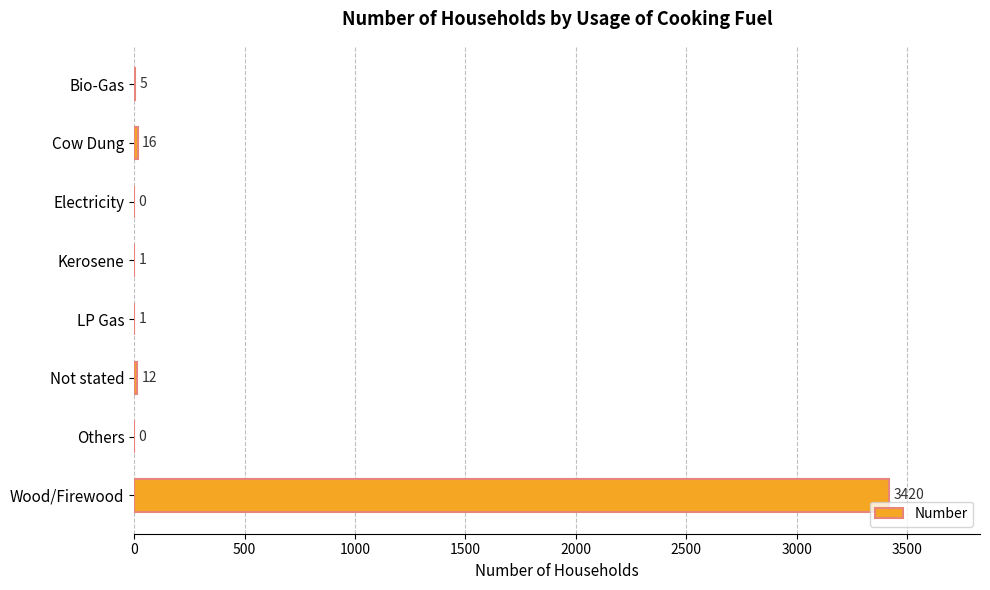

Between Kerosene and Not stated, which is larger?

Not stated